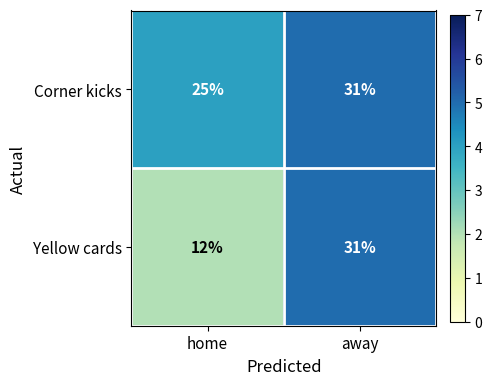

Which series has the widest spread of values?

Yellow cards